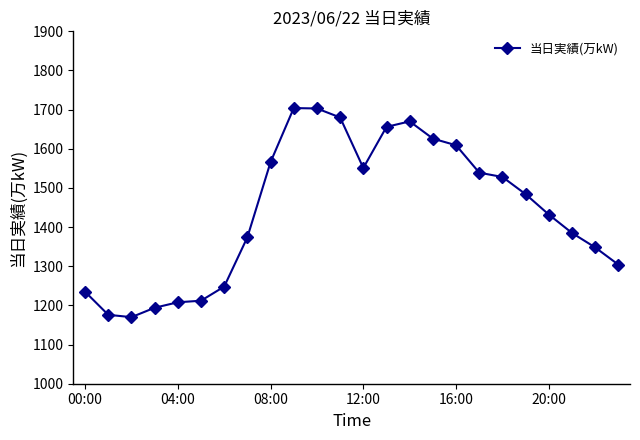

What is the smallest value displayed?

1170